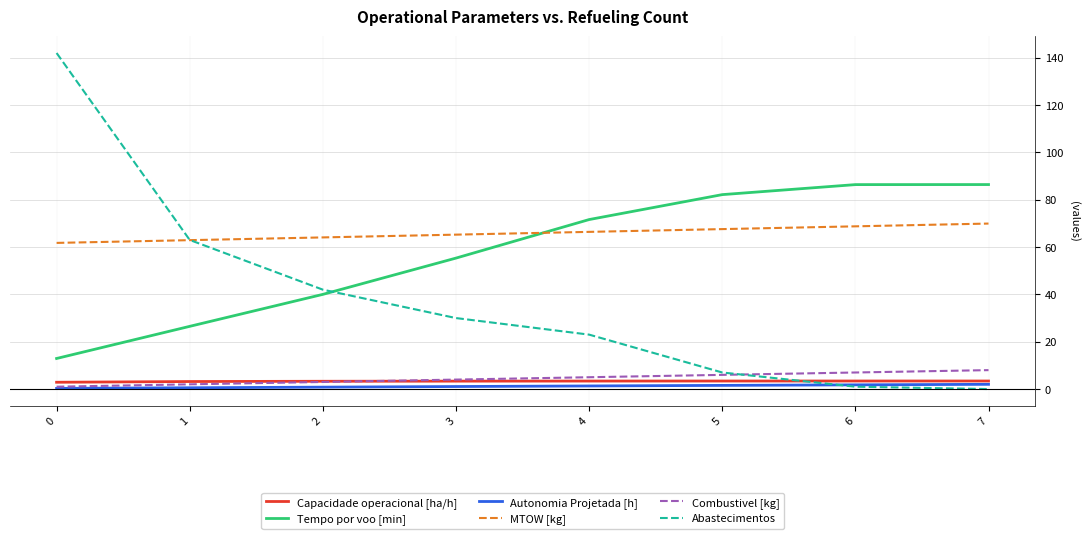

The MTOW [kg] series shows 98.2 at 5. True or false?

False